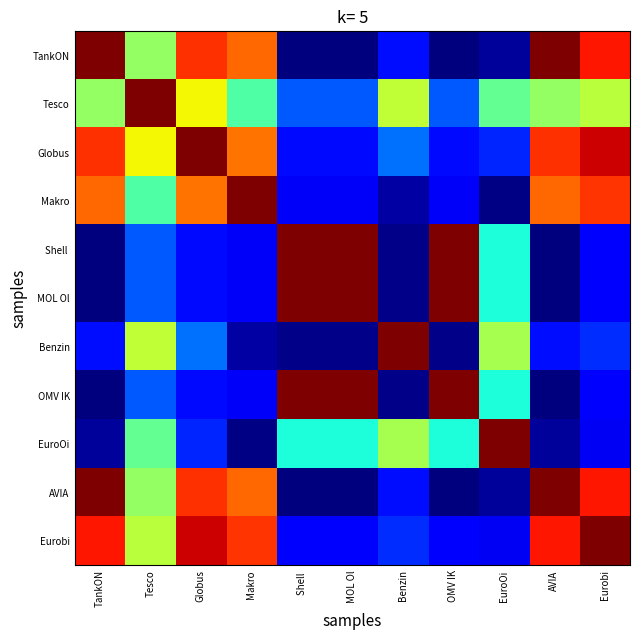

How many distinct data groups are displayed?

11